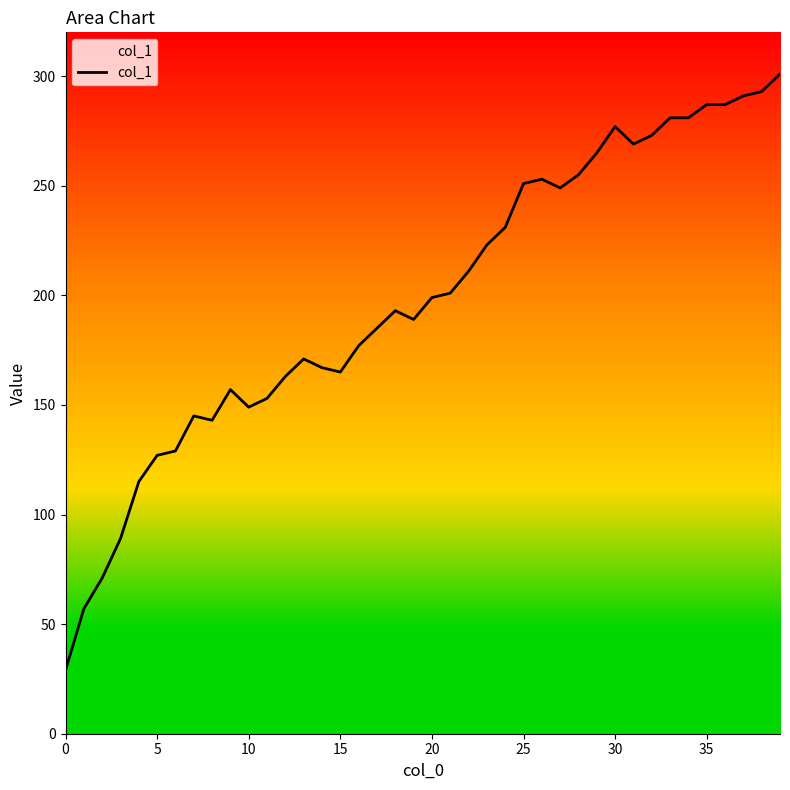

True or false: there are more than 1 points higher than both neighbors.

True